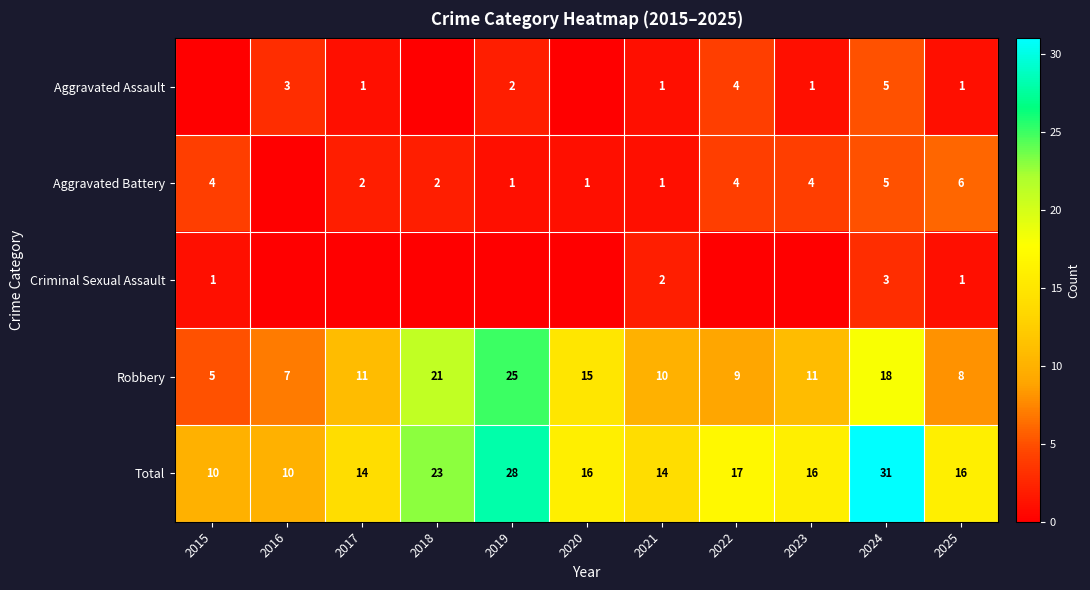

What is the difference between the highest and lowest values at 2021?

13